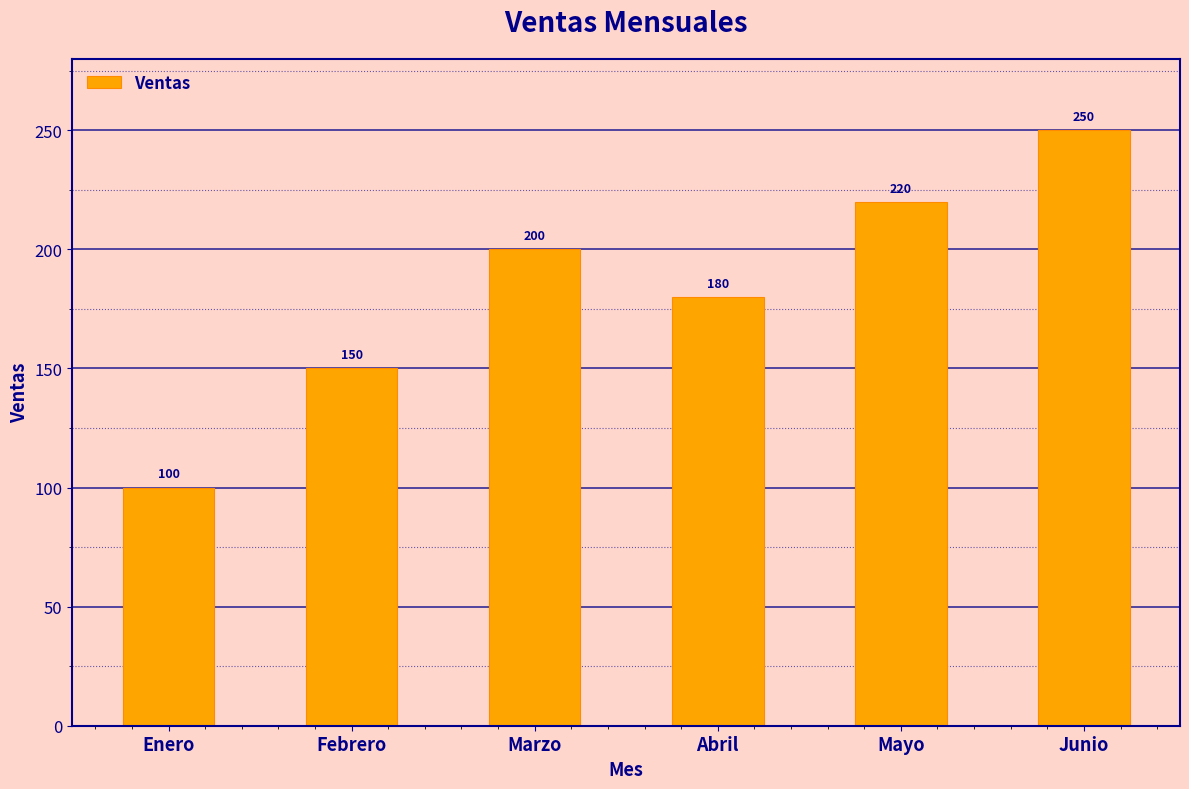

Is it true that the value at Enero is 163?

False